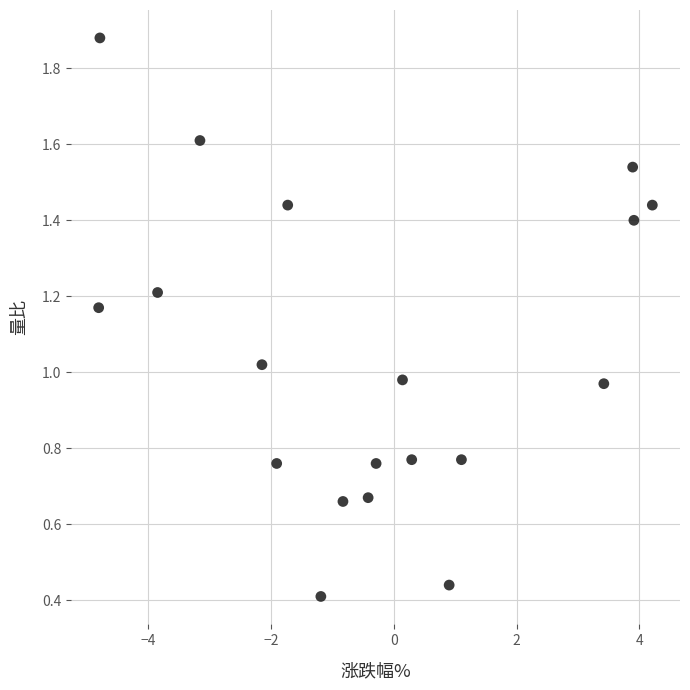

What is the range of X values (max minus min)?

9.0